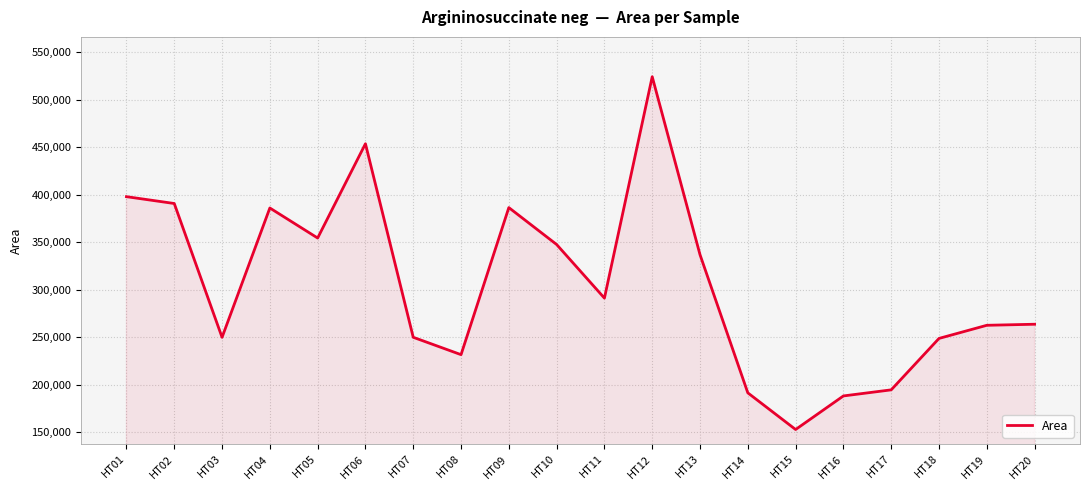

What is the greatest value displayed?

524207